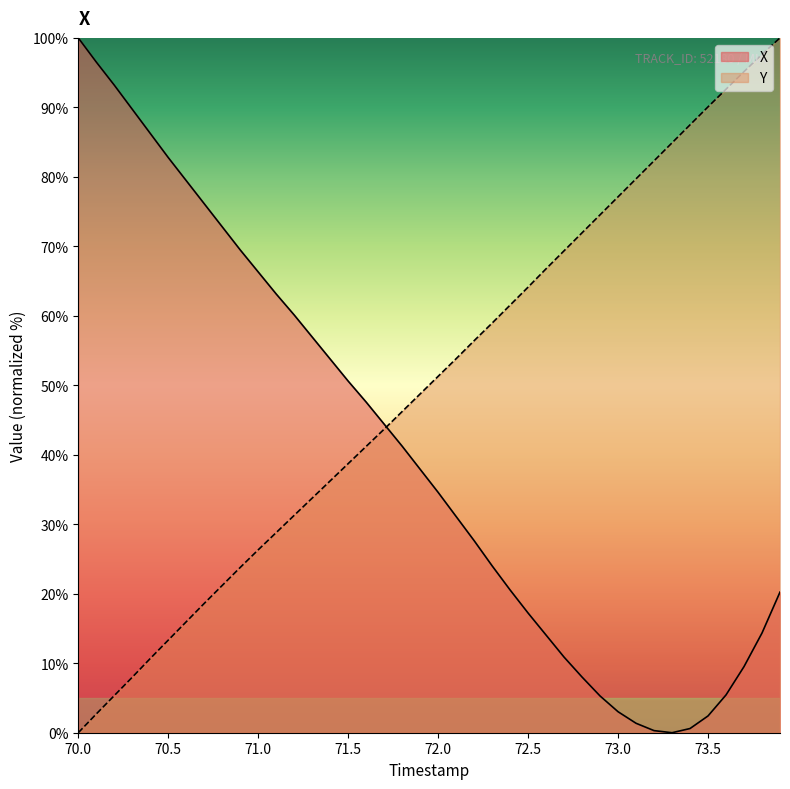

Reading left to right, list all the values displayed in this chart.

X: 100.0	96.5	93.2	89.7	86.3	82.8	79.5	76.1	72.8	69.5	66.3	63.1	60.1	56.9	53.8	50.6	47.6	44.4	41.2	37.9	34.6	31.1	27.6	24.0	20.5	17.2	14.0	10.9	8.0	5.3	3.0	1.4	0.3	0.0	0.6	2.4	5.4	9.5	14.4	20.2
Y: 0.0	2.7	5.3	8.0	10.7	13.3	16.0	18.6	21.2	23.8	26.3	28.8	31.3	33.8	36.2	38.7	41.2	43.7	46.2	48.8	51.3	53.8	56.4	59.0	61.5	64.1	66.8	69.4	72.0	74.5	77.1	79.7	82.3	84.9	87.5	90.1	92.6	95.1	97.6	100.0